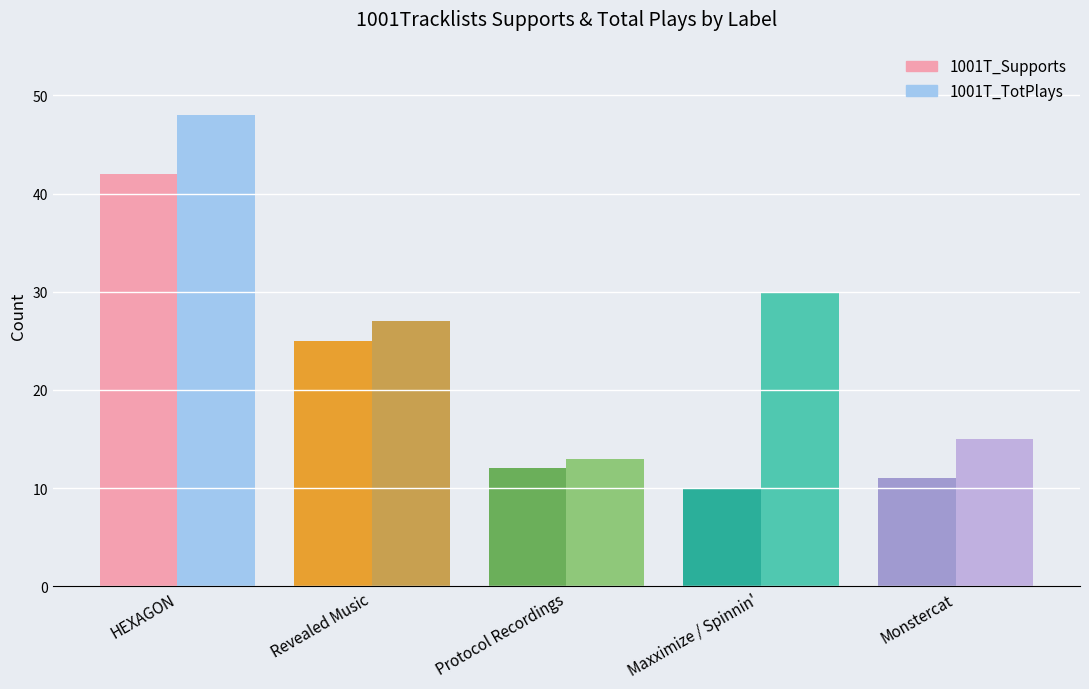

List the labels in order of 1001T_Supports value, smallest first.

Maxximize / Spinnin', Monstercat, Protocol Recordings, Revealed Music, HEXAGON